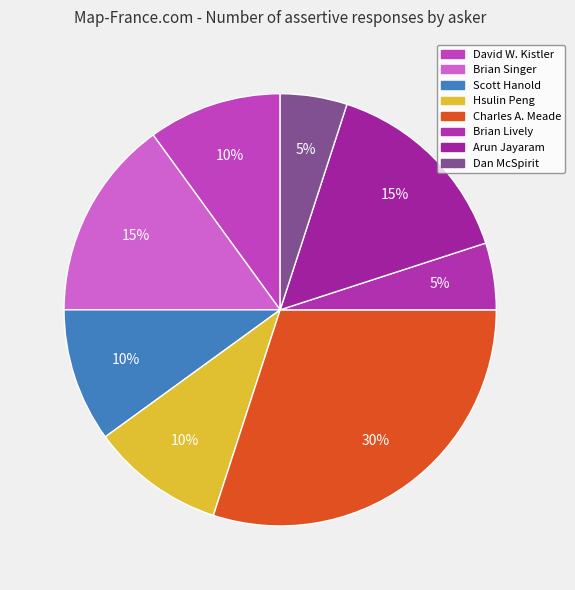

To the nearest percent, what is the combined percentage of David W. Kistler and Arun Jayaram?

25%